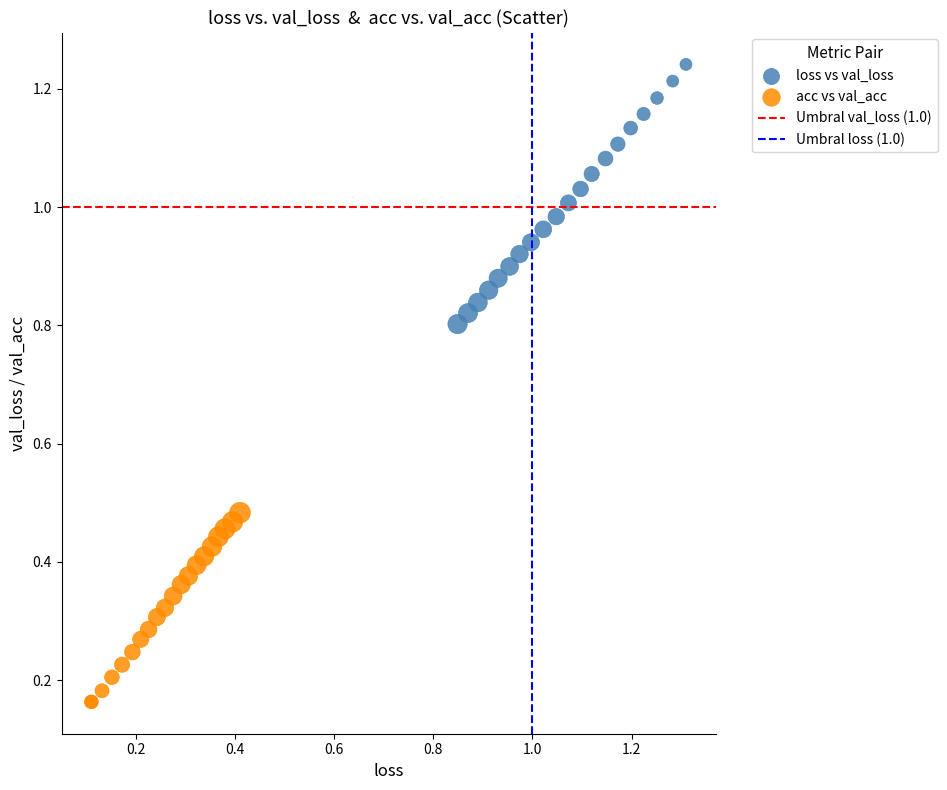

Which series contains the highest Y value?

loss vs val_loss